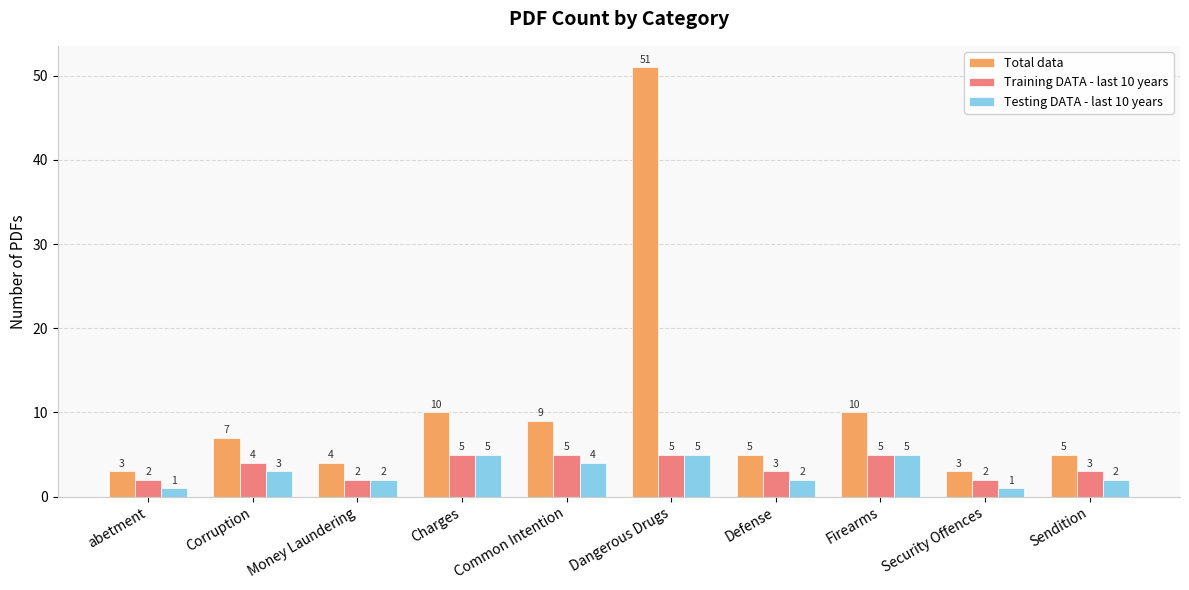

What is the label of the 3rd bar from the left?

Money Laundering